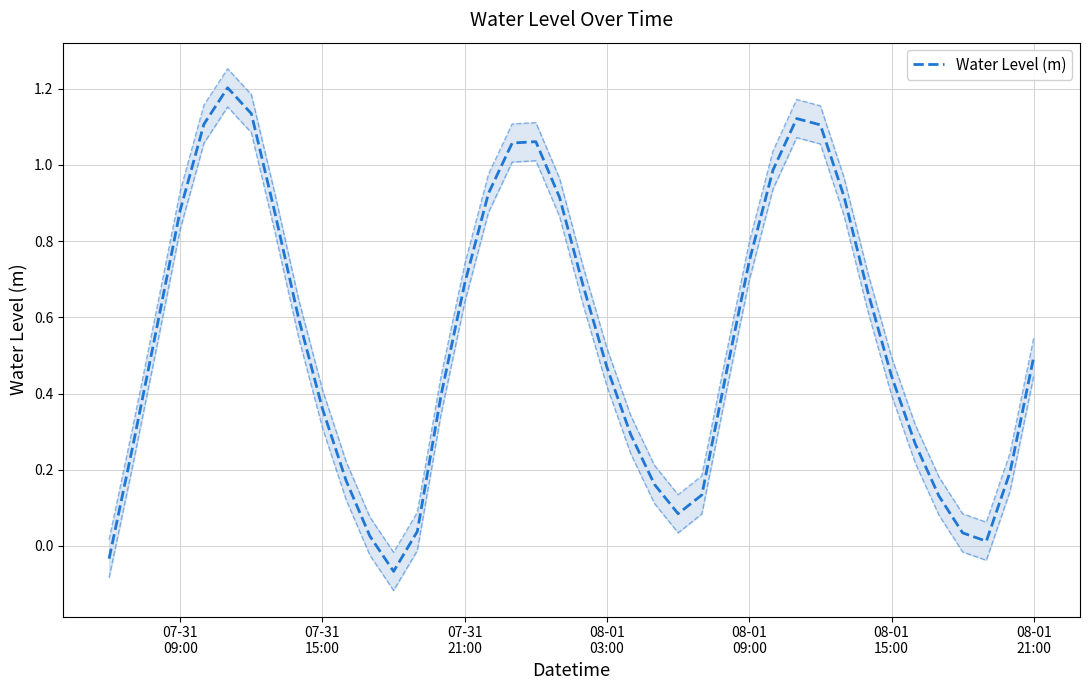

How many lines are shown in the chart?

1